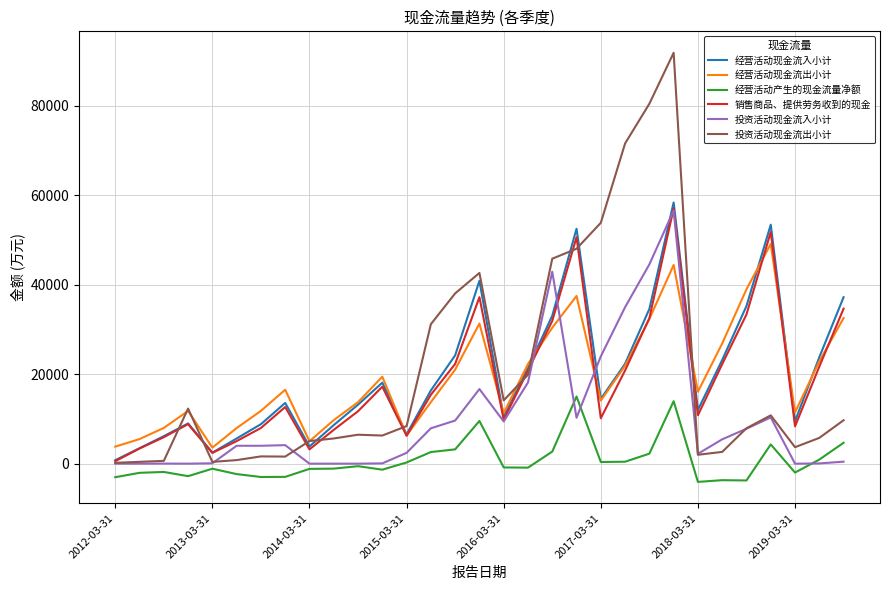

What is the minimum value shown in the chart?

-4069